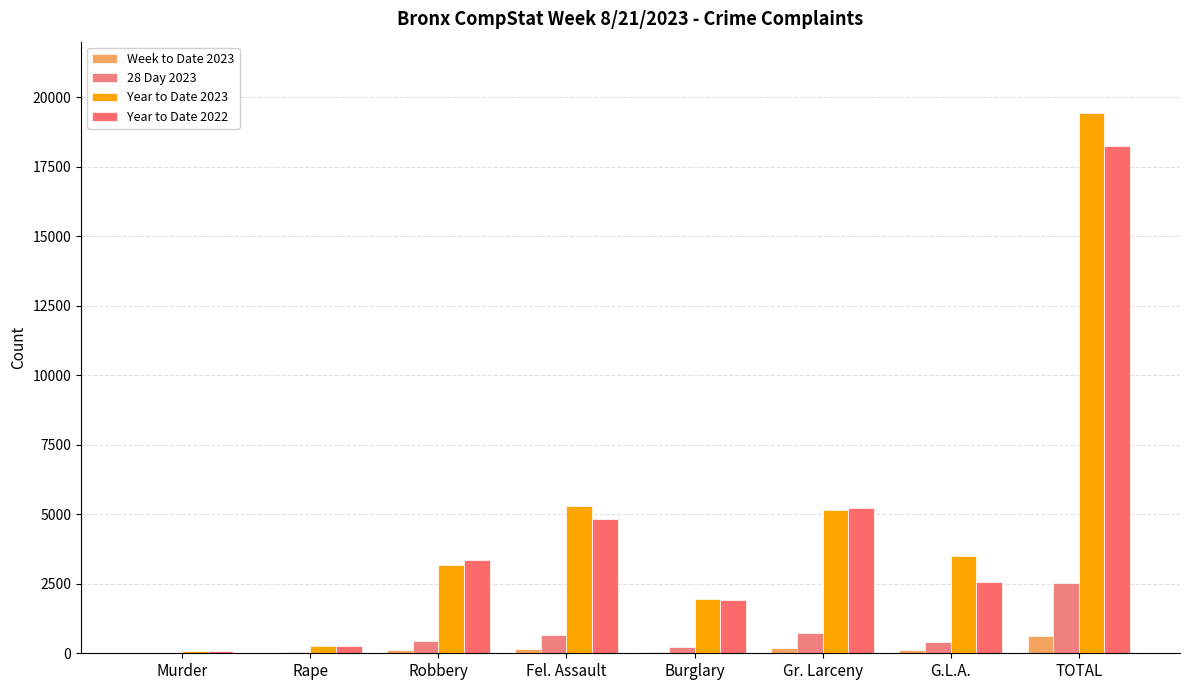

Reading right to left, transcribe all the data shown in this chart.

Week to Date 2023: TOTAL=631	G.L.A.=101	Gr. Larceny=194	Burglary=57	Fel. Assault=155	Robbery=110	Rape=9	Murder=5
28 Day 2023: TOTAL=2517	G.L.A.=419	Gr. Larceny=726	Burglary=224	Fel. Assault=659	Robbery=448	Rape=30	Murder=11
Year to Date 2023: TOTAL=19426	G.L.A.=3515	Gr. Larceny=5157	Burglary=1962	Fel. Assault=5288	Robbery=3163	Rape=255	Murder=86
Year to Date 2022: TOTAL=18243	G.L.A.=2569	Gr. Larceny=5211	Burglary=1910	Fel. Assault=4835	Robbery=3358	Rape=265	Murder=95